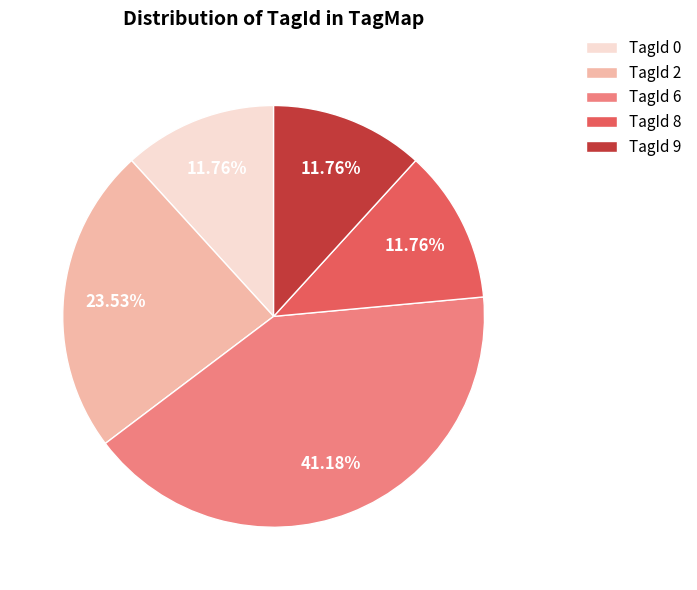

Count the number of slices in the pie.

5